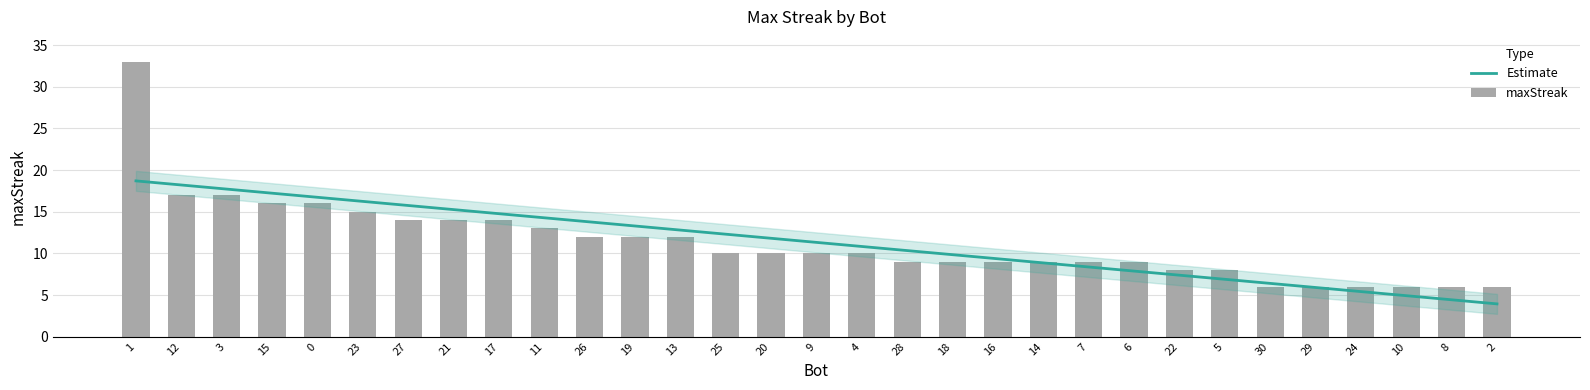

Is it true that maxStreak equals 6.0 at 8?

True